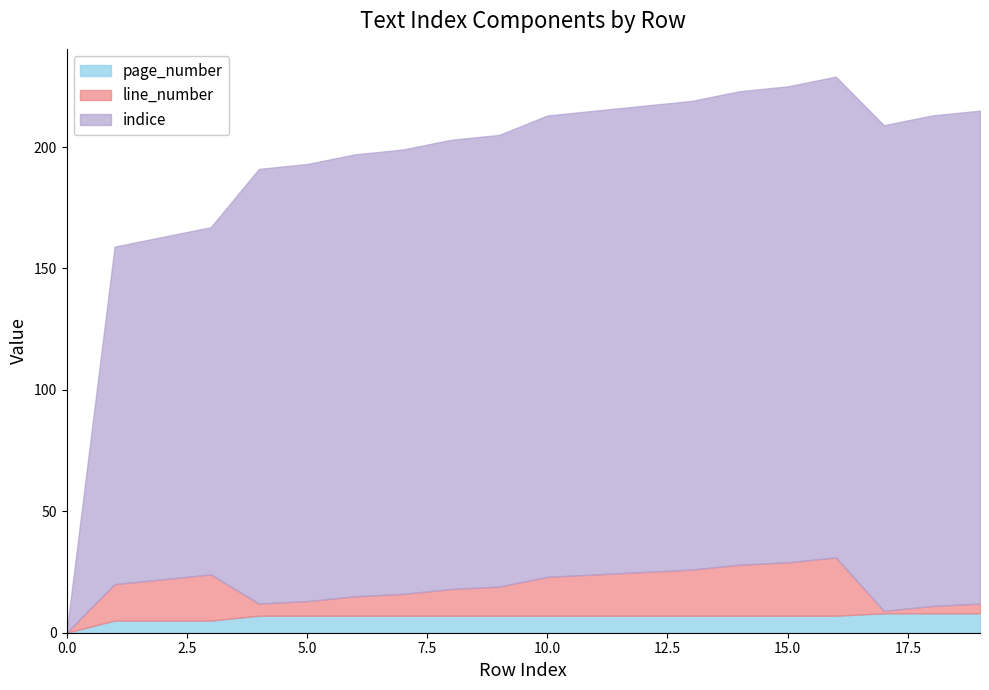

True or false: indice has more than 1 interior local peaks.

False